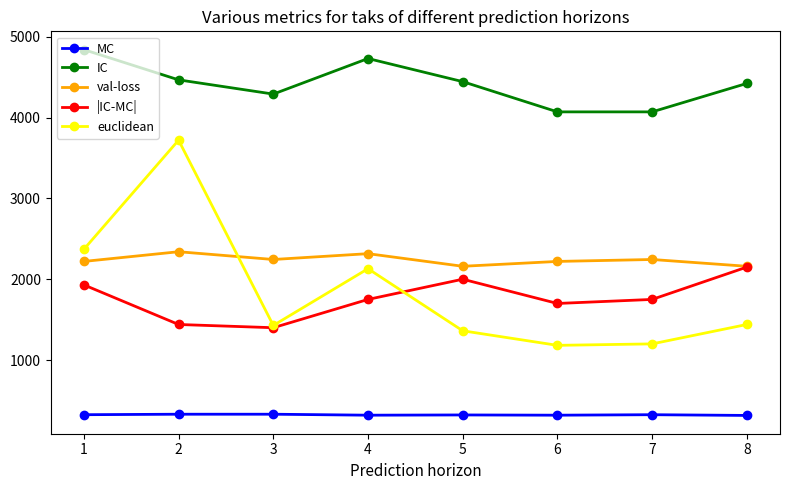

The val-loss series shows 2244.0 at 3. True or false?

True